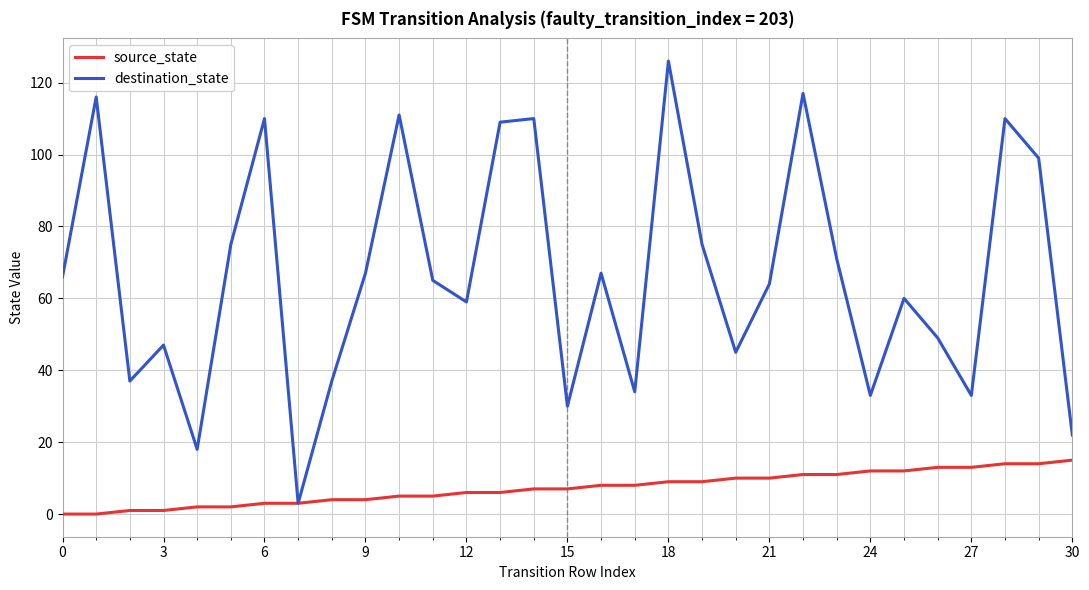

What is the maximum value for source_state?

15